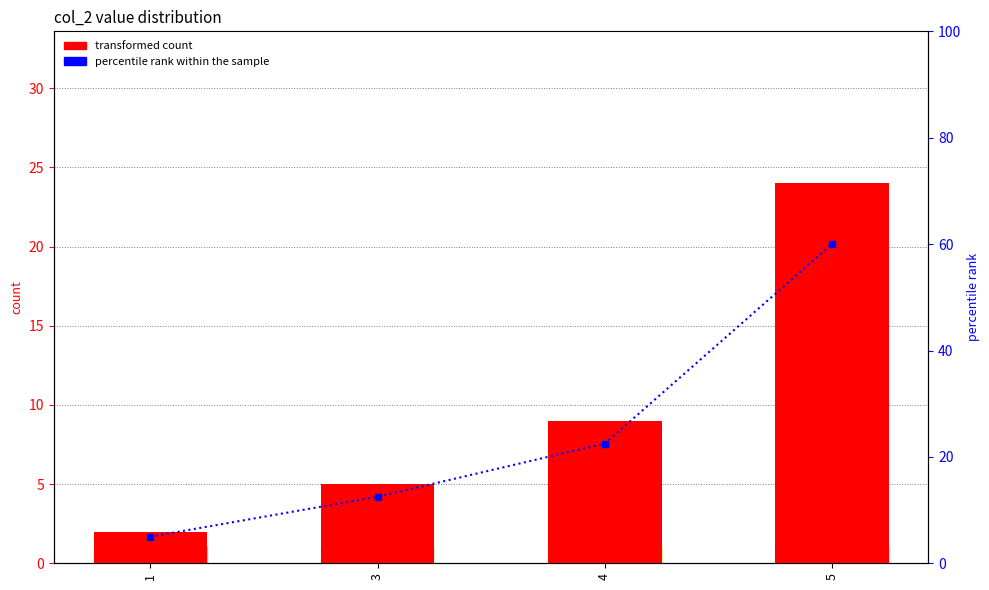

At which category is the sum across all series the highest?

5